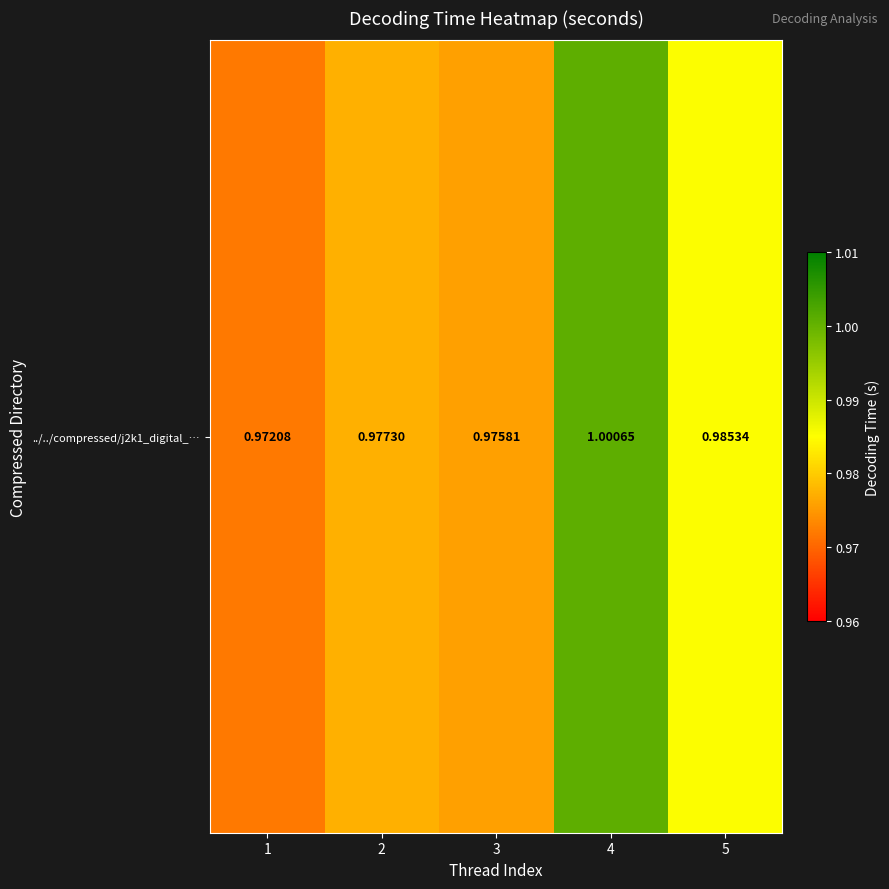

Reading right to left, what are all the values shown in this chart?

1.0	1.0	1.0	1.0	1.0